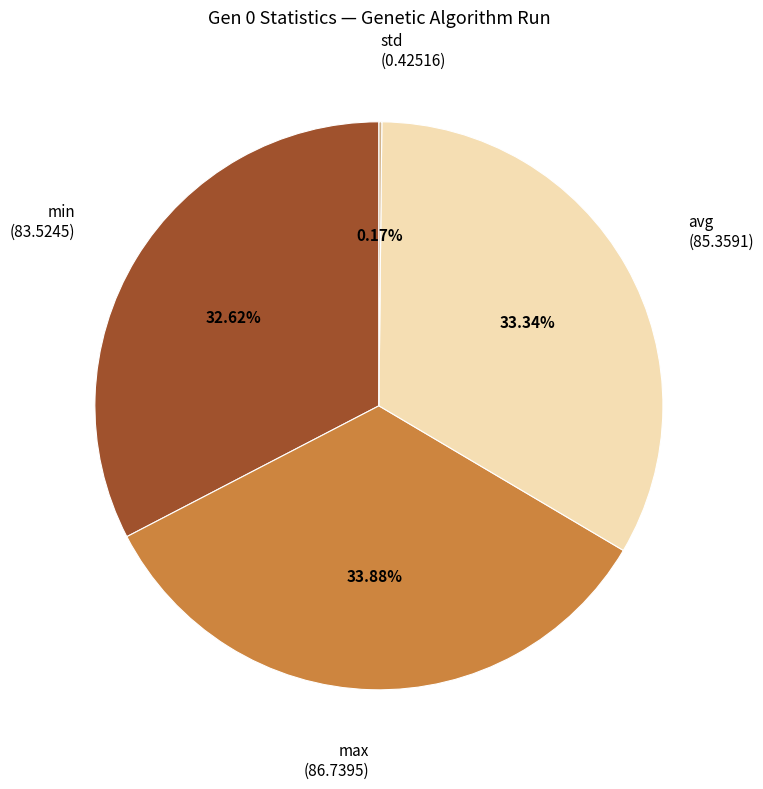

Which slice is the largest?

max (86.7395)